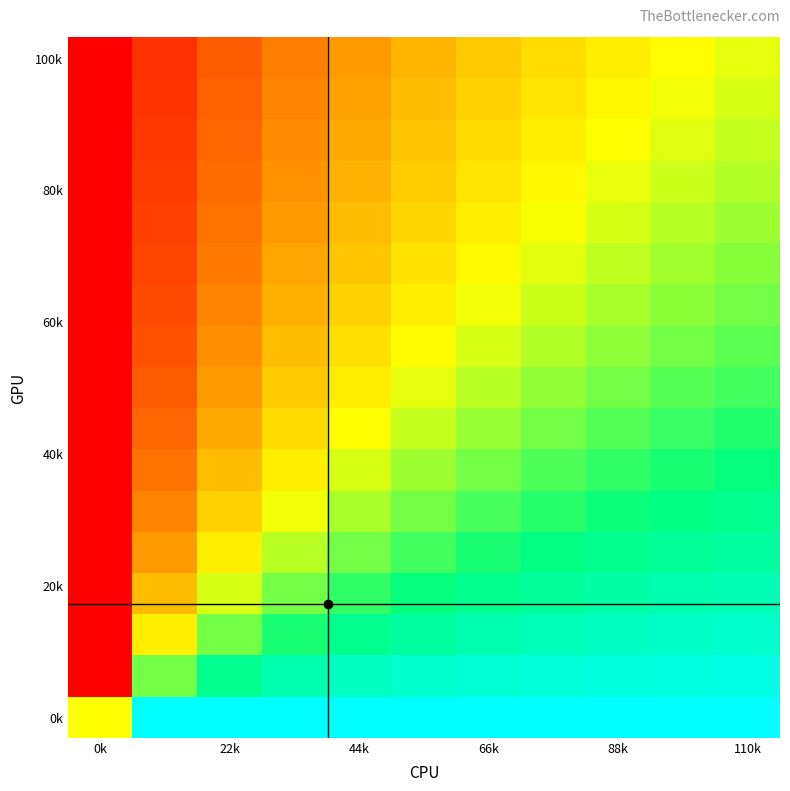

At which category is the sum across all series the highest?

110k